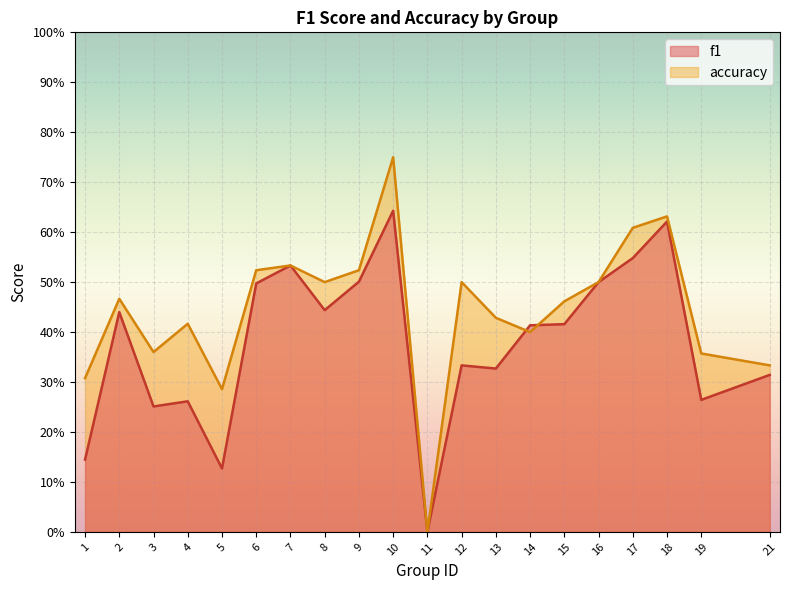

Which category has the highest value in the accuracy series?

10